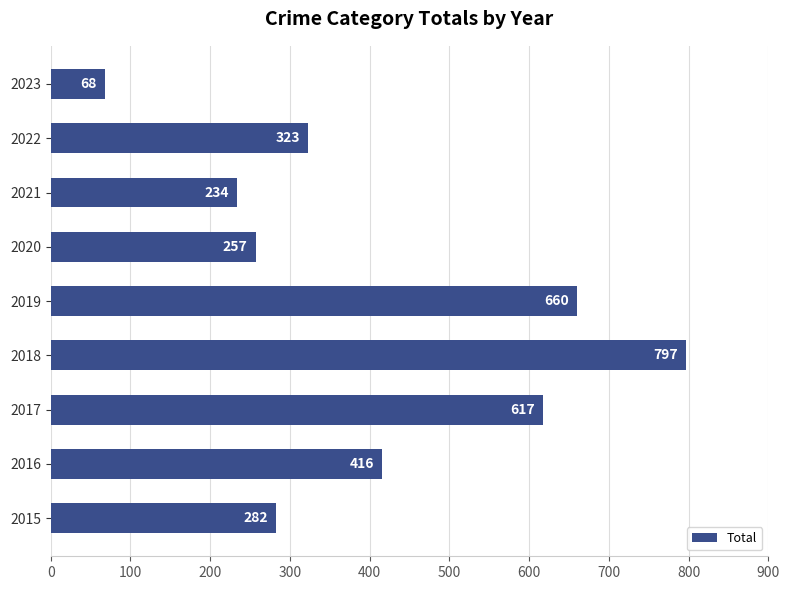

Is it true that the value at 2015 is 64?

False